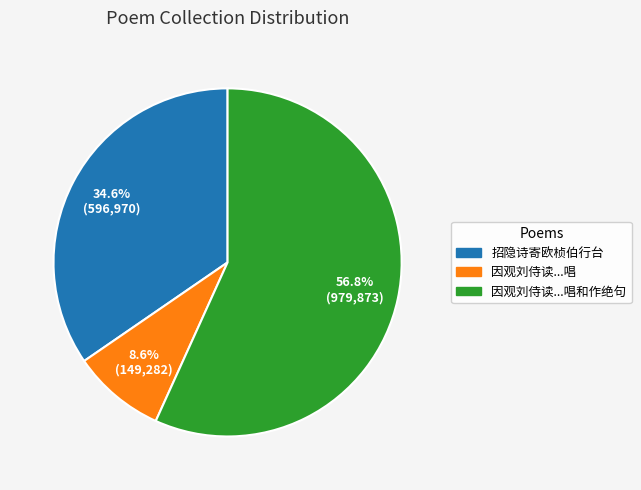

Count the number of slices in the pie.

3